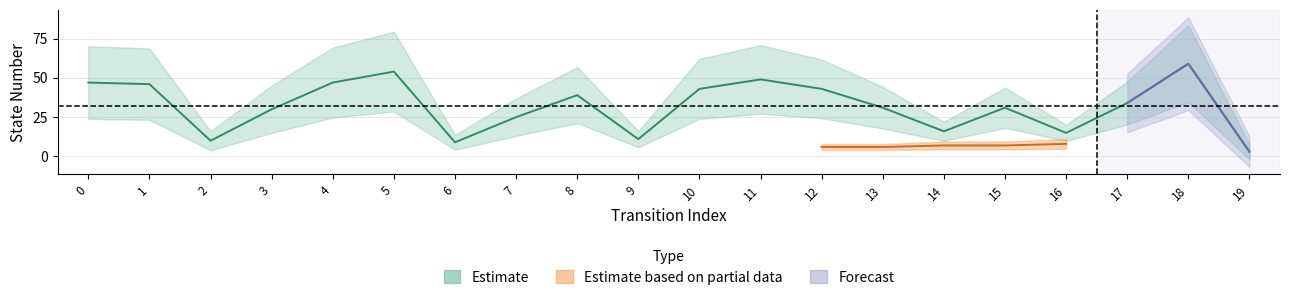

The chart shows a value of 24 at 0. True or false?

False